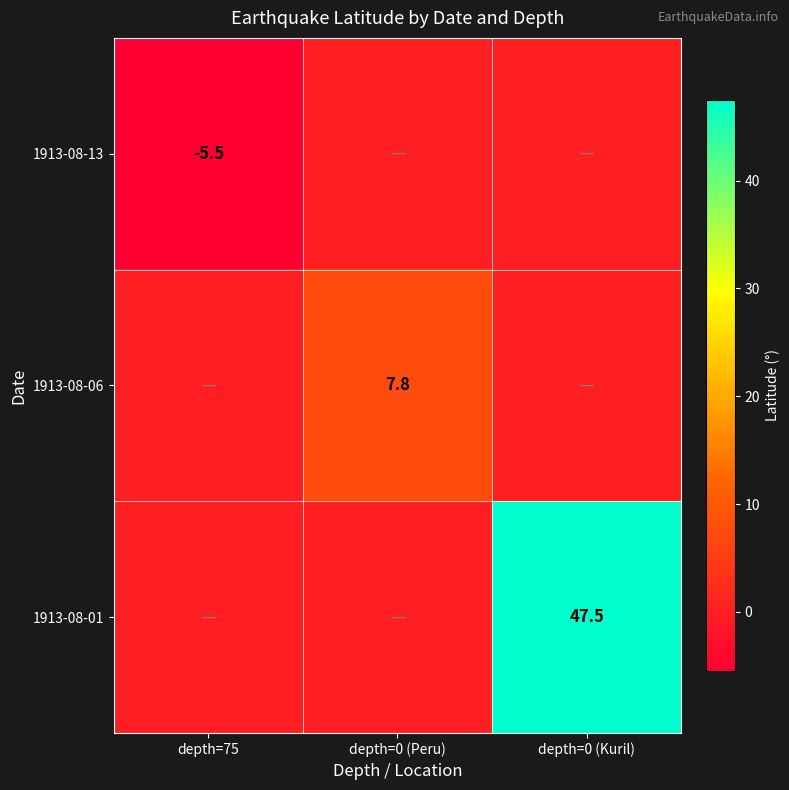

The 1913-08-06 series shows 7.8 at depth=0 (Peru). True or false?

True